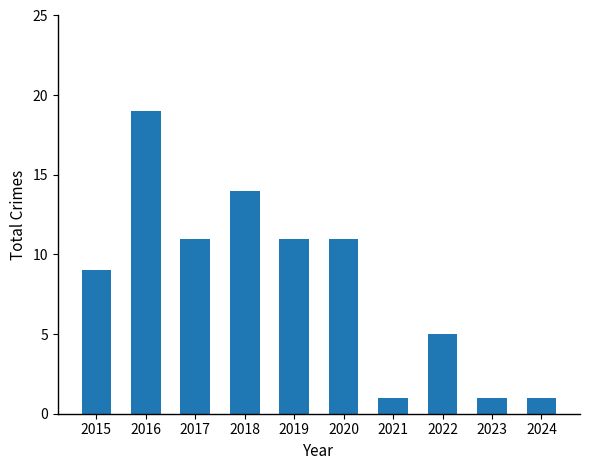

Between 2019 and 2016, which is larger?

2016